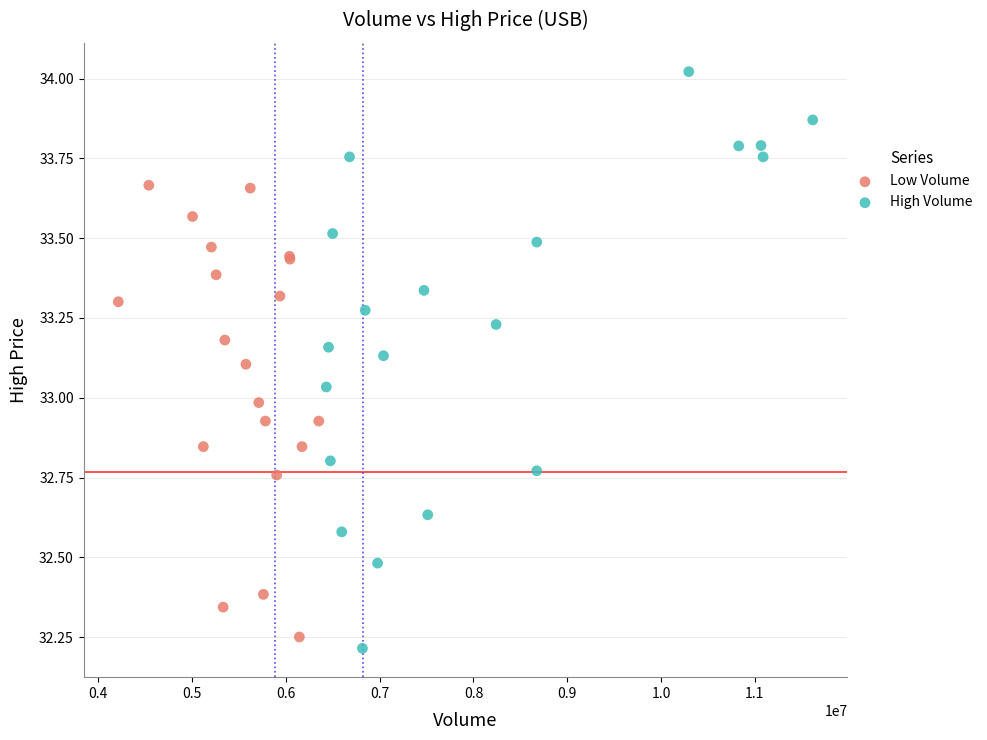

Which series reaches the maximum Y coordinate?

High Volume